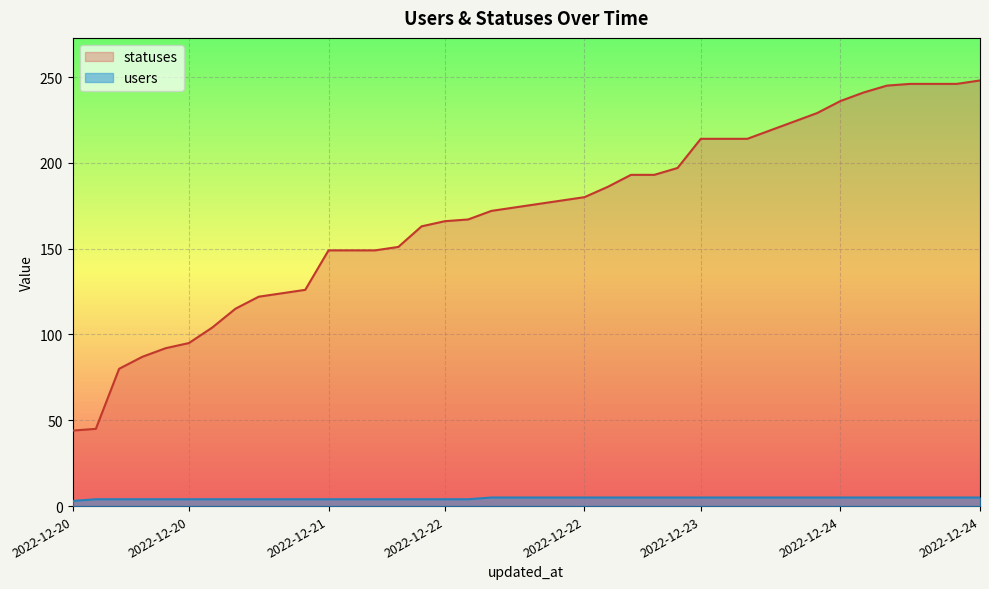

What is the sum of all users values?

181